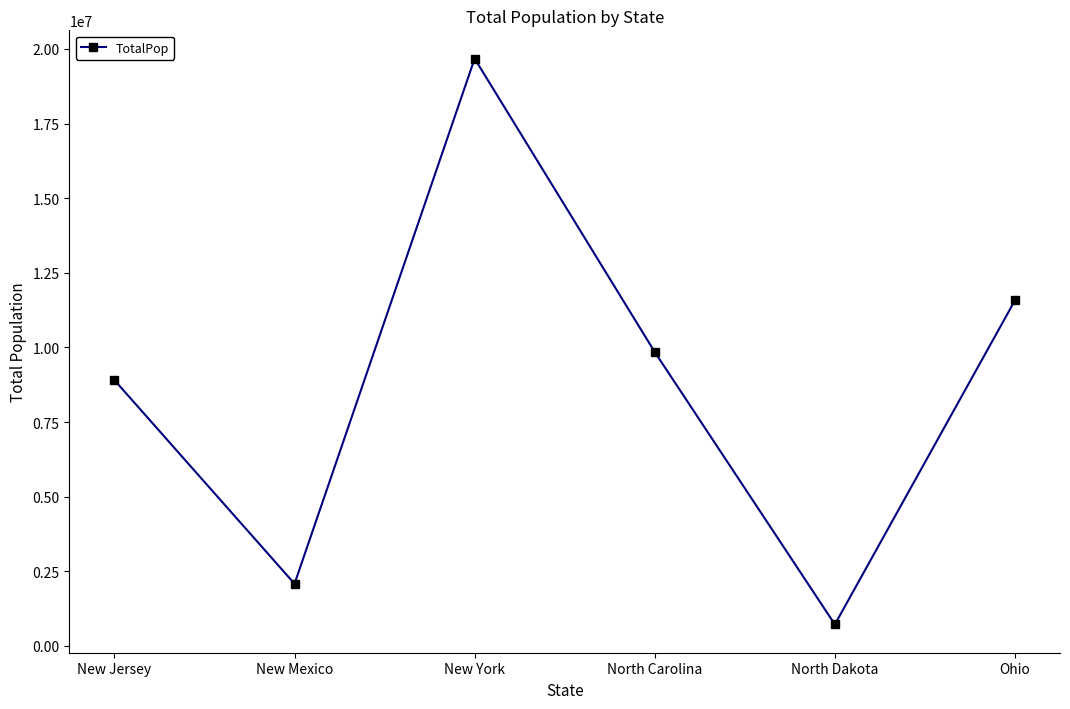

At which category does the data reach its first local peak?

New York